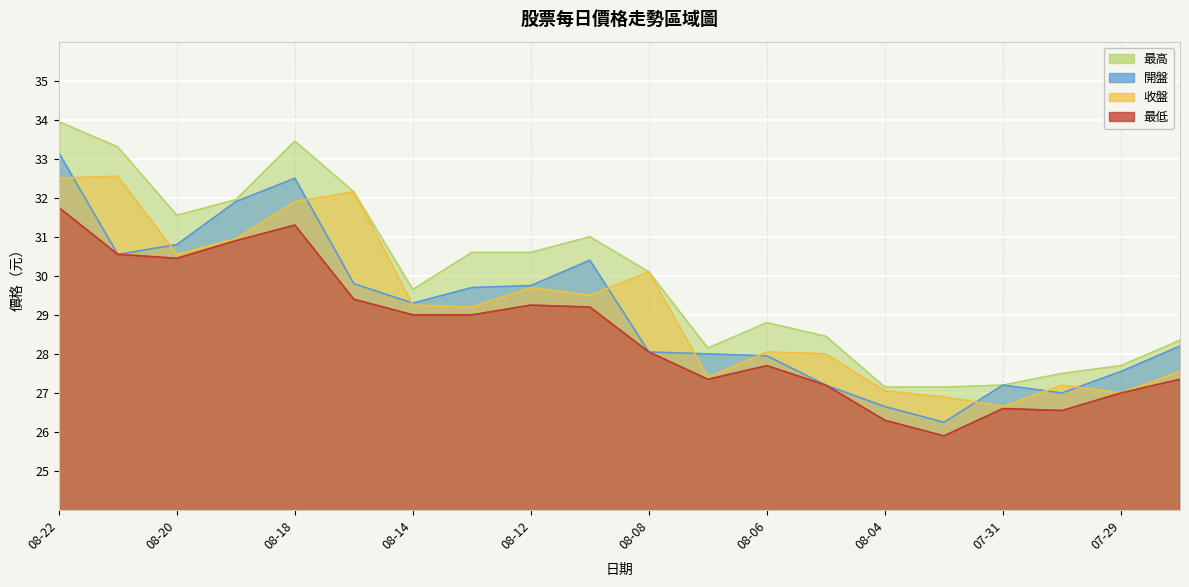

Count the number of categories in the chart.

20